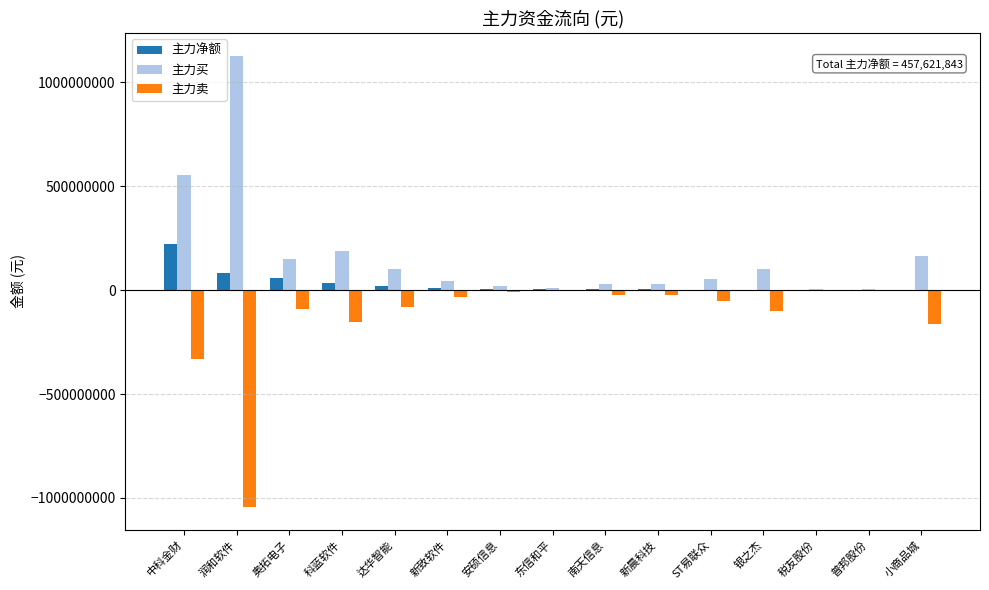

What is the total value across all series at 科蓝软件?

65992000